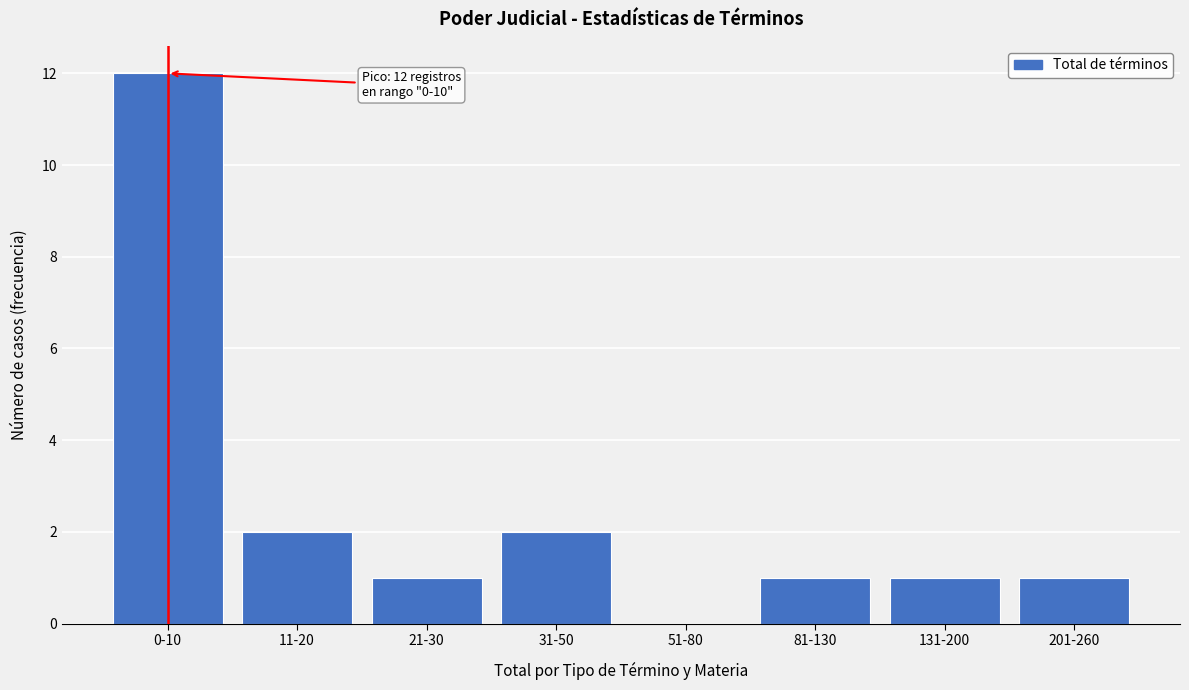

Reading left to right, transcribe all the data shown in this chart.

0-10=12	11-20=2	21-30=1	31-50=2	51-80=0	81-130=1	131-200=1	201-260=1